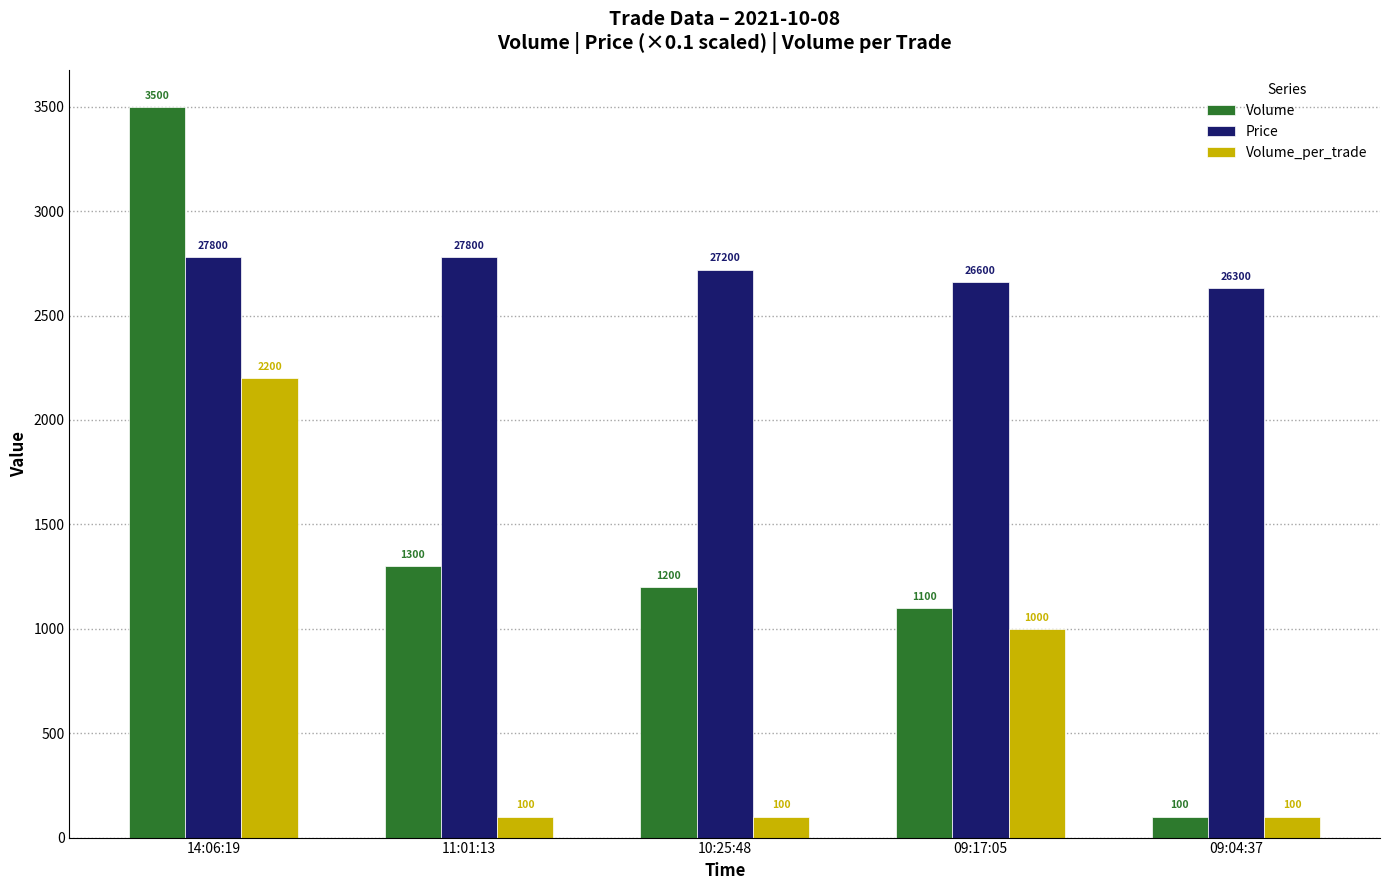

What is the smallest value displayed?

100